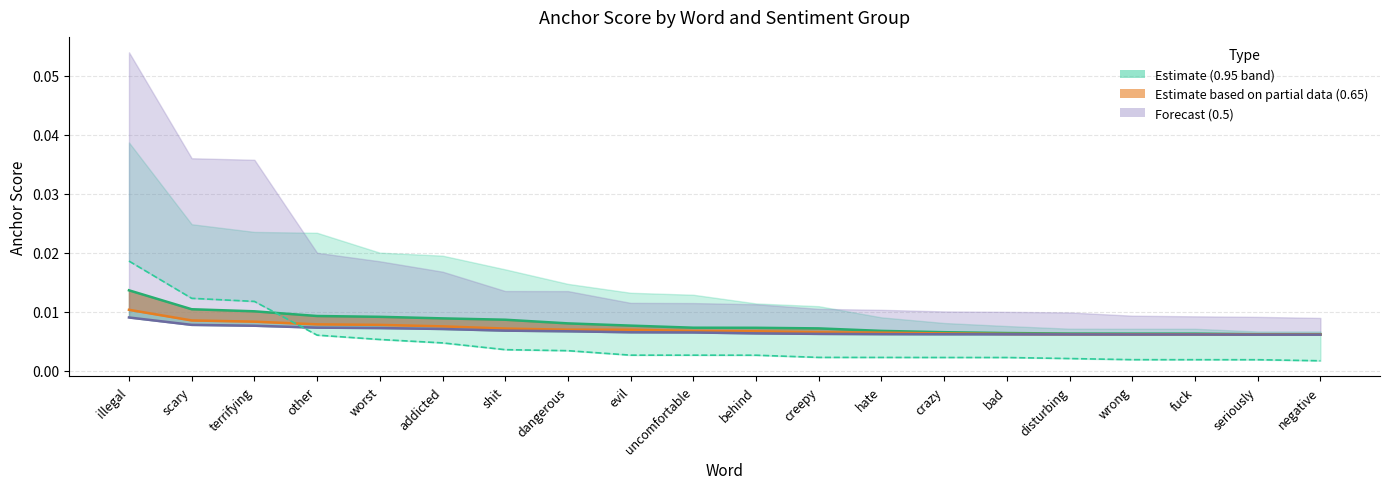

List the labels in order of 0.65-positive anchor line value, largest first.

illegal, scary, terrifying, other, worst, addicted, shit, dangerous, evil, uncomfortable, behind, creepy, hate, crazy, bad, disturbing, wrong, fuck, seriously, negative